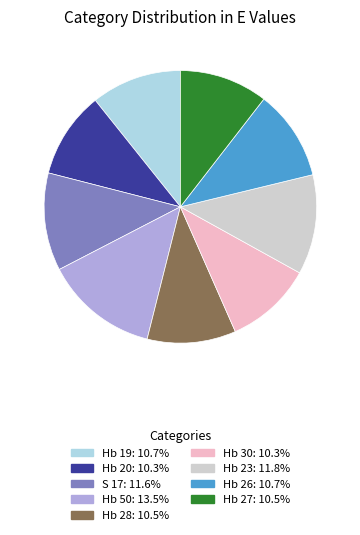

The Hb 30 slice represents 4% of the pie. True or false?

False